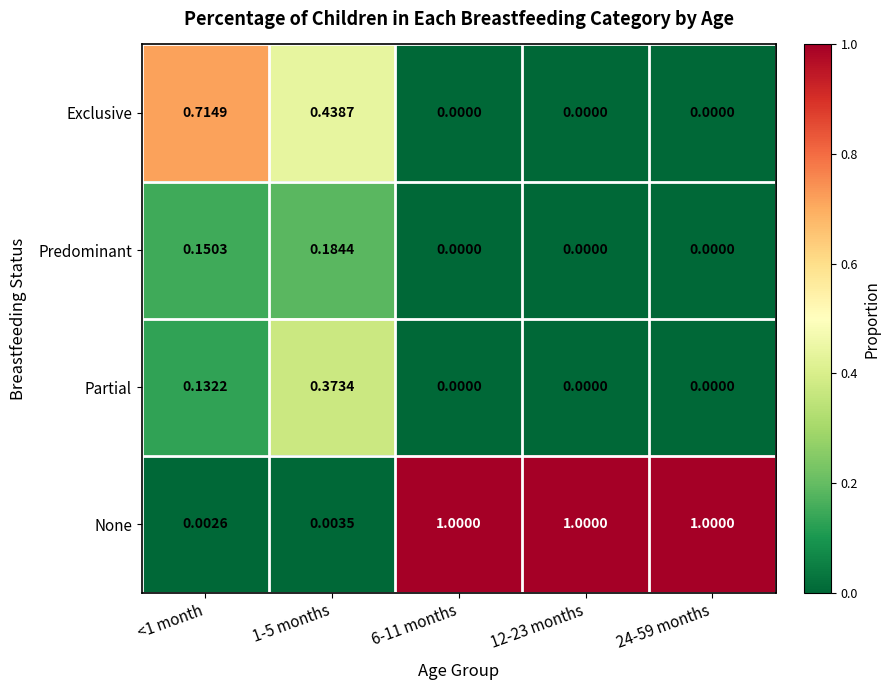

List the series in order of their peak value, highest first.

None, Exclusive, Partial, Predominant